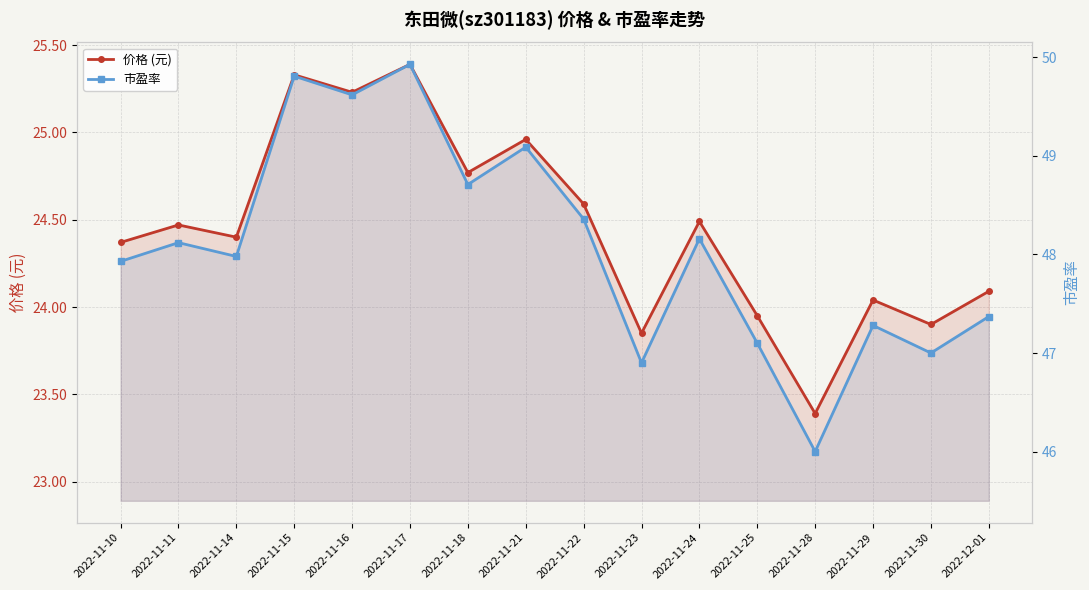

How many lines are shown in the chart?

2